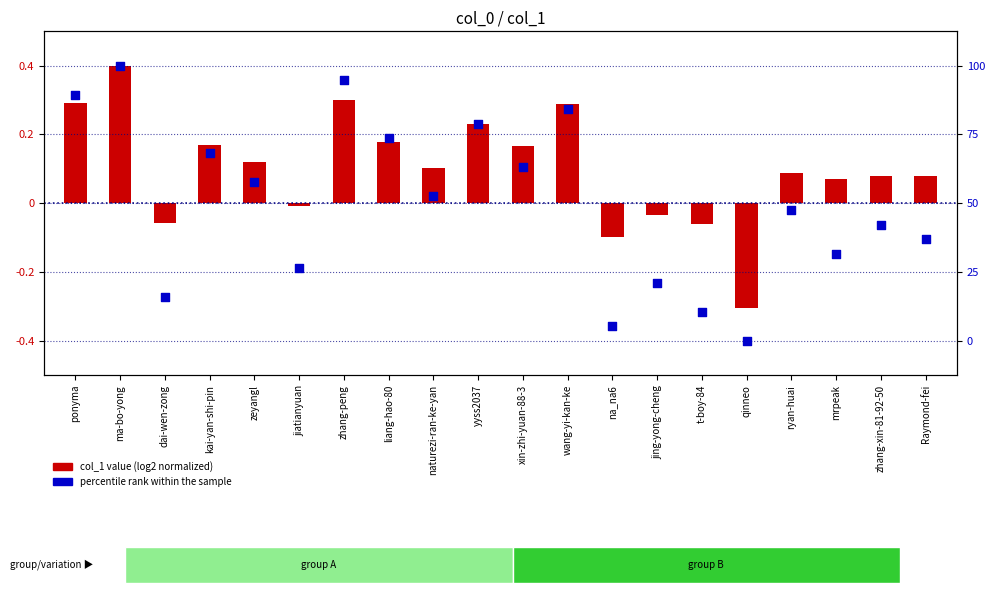

Which has a higher value, kai-yan-shi-pin or t-boy-84?

kai-yan-shi-pin